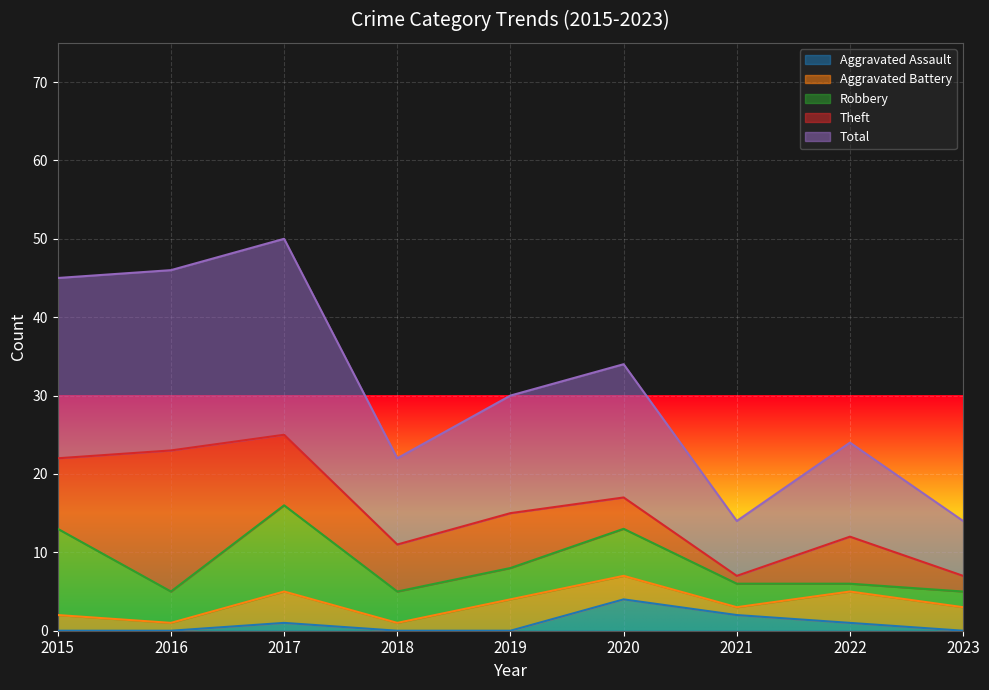

Read the Aggravated Assault value at 2022.

1